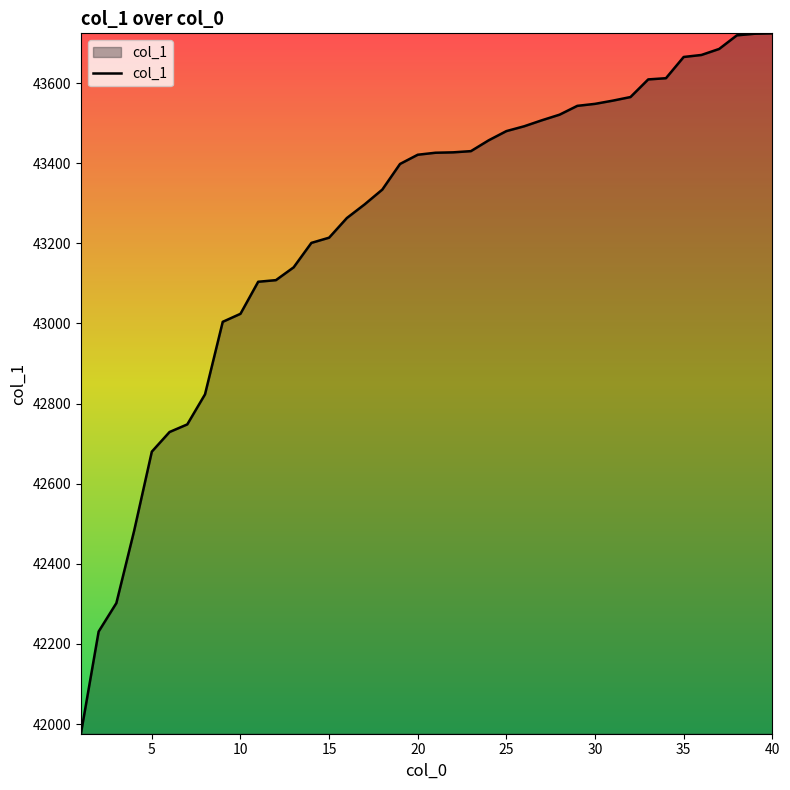

What is the maximum value shown in the chart?

43724